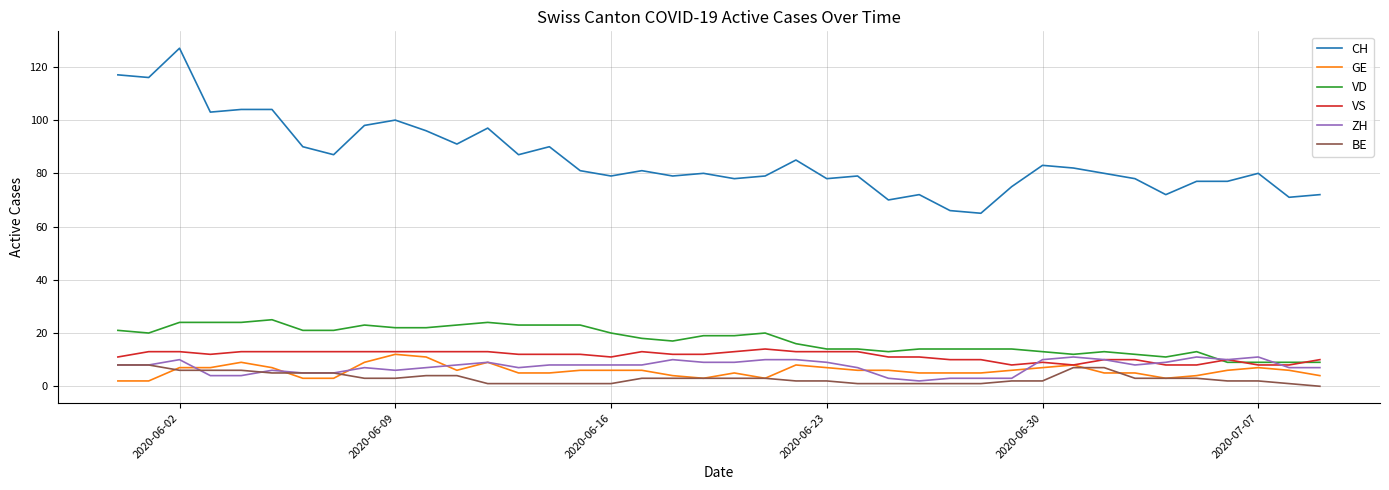

Which series has the largest range (max minus min)?

CH